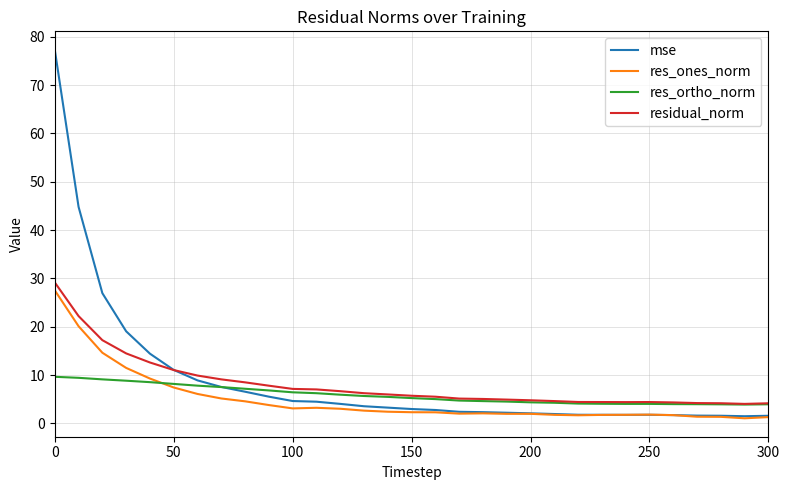

Which series has the largest range (max minus min)?

mse